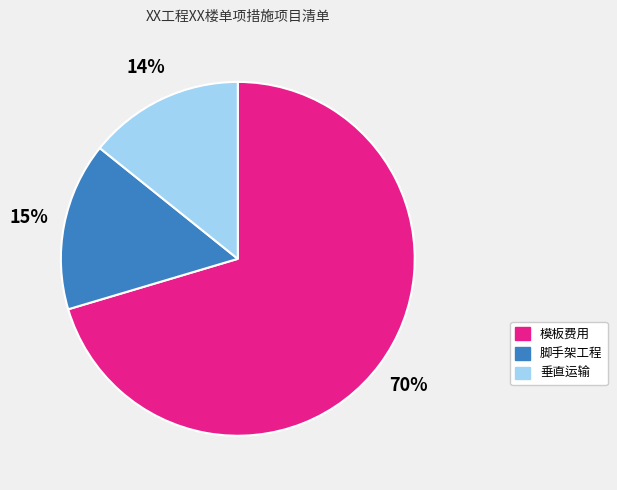

Which has a higher value, 模板费用 or 垂直运输?

模板费用